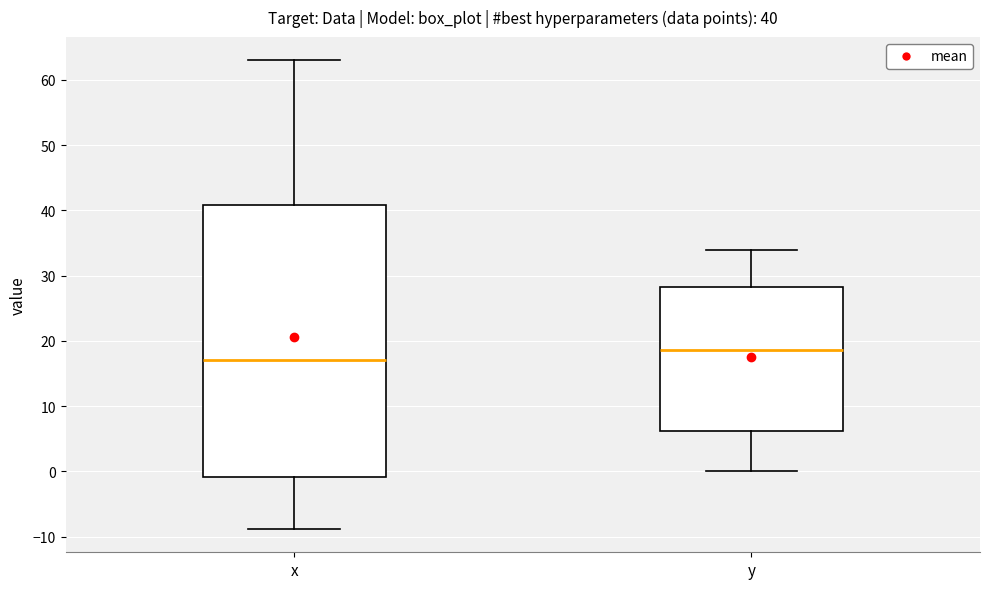

Which box is the tallest, from its lower edge to its upper edge?

x